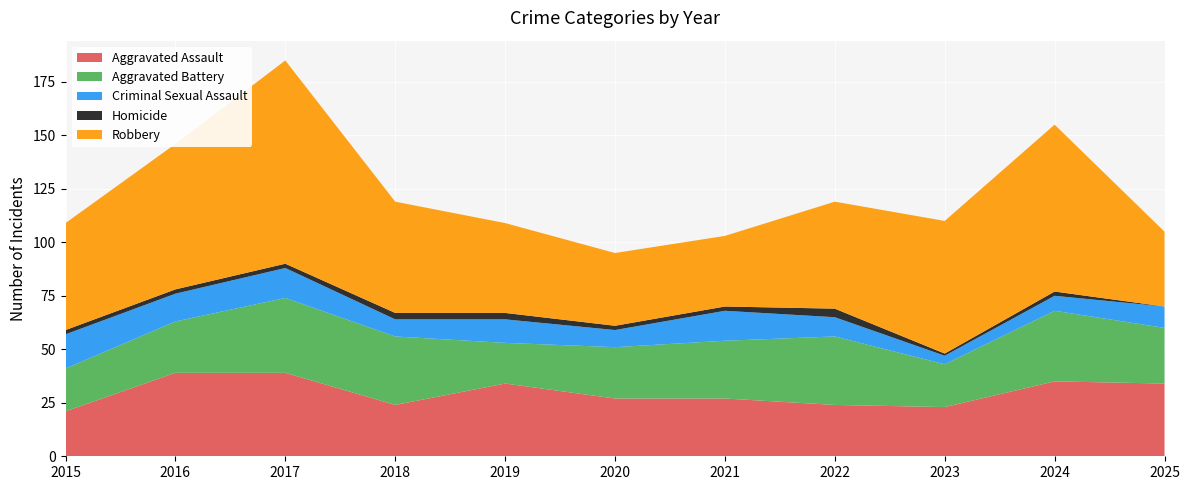

Reading right to left, transcribe all the data shown in this chart.

Aggravated Assault: 34	35	23	24	27	27	34	24	39	39	21
Aggravated Battery: 26	33	20	32	27	24	19	32	35	24	20
Criminal Sexual Assault: 10	7	4	9	14	8	11	8	14	13	16
Homicide: 0	2	1	4	2	2	3	3	2	2	2
Robbery: 35	78	62	50	33	34	42	52	95	68	50